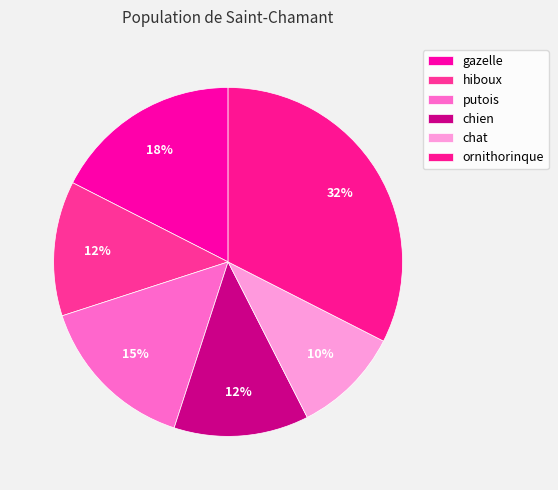

How many segments does this pie chart have?

6